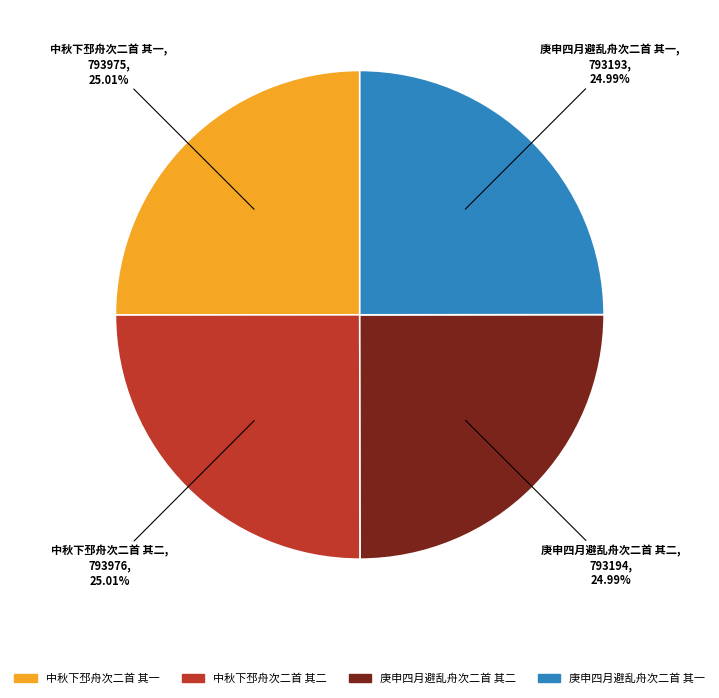

What is the ratio of the value at 中秋下邳舟次二首 其一, to the value at 庚申四月避乱舟次二首 其一,?

1.0